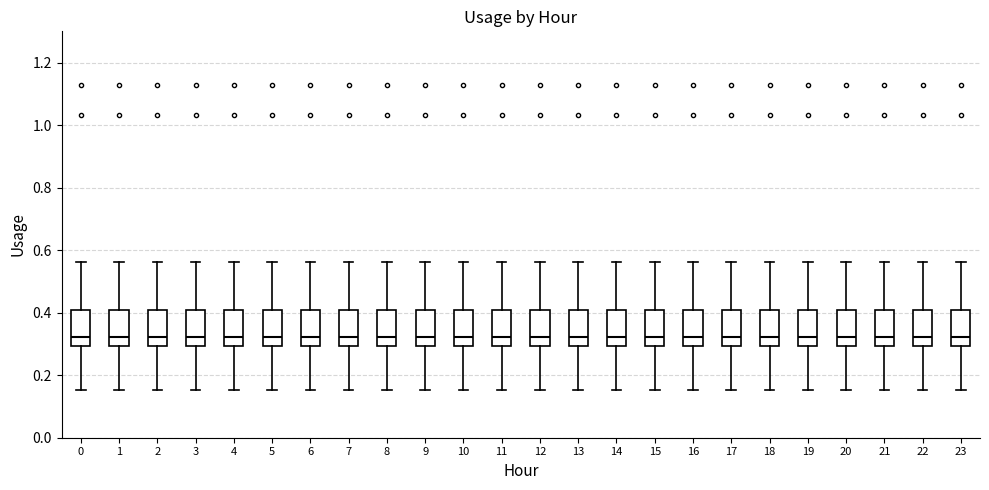

Reading left to right, read every box against the y-axis: the position of its median line, the range the box covers, and the ends of its whiskers. The values are not printed on the chart, so give them approximately, as read against the axis.

0: median 0.32, box 0.30 to 0.40, whiskers 0.16 to 0.56
1: median 0.32, box 0.30 to 0.40, whiskers 0.16 to 0.56
2: median 0.32, box 0.30 to 0.40, whiskers 0.16 to 0.56
3: median 0.32, box 0.30 to 0.40, whiskers 0.16 to 0.56
4: median 0.32, box 0.30 to 0.40, whiskers 0.16 to 0.56
5: median 0.32, box 0.30 to 0.40, whiskers 0.16 to 0.56
6: median 0.32, box 0.30 to 0.40, whiskers 0.16 to 0.56
7: median 0.32, box 0.30 to 0.40, whiskers 0.16 to 0.56
8: median 0.32, box 0.30 to 0.40, whiskers 0.16 to 0.56
9: median 0.32, box 0.30 to 0.40, whiskers 0.16 to 0.56
10: median 0.32, box 0.30 to 0.40, whiskers 0.16 to 0.56
11: median 0.32, box 0.30 to 0.40, whiskers 0.16 to 0.56
12: median 0.32, box 0.30 to 0.40, whiskers 0.16 to 0.56
13: median 0.32, box 0.30 to 0.40, whiskers 0.16 to 0.56
14: median 0.32, box 0.30 to 0.40, whiskers 0.16 to 0.56
15: median 0.32, box 0.30 to 0.40, whiskers 0.16 to 0.56
16: median 0.32, box 0.30 to 0.40, whiskers 0.16 to 0.56
17: median 0.32, box 0.30 to 0.40, whiskers 0.16 to 0.56
18: median 0.32, box 0.30 to 0.40, whiskers 0.16 to 0.56
19: median 0.32, box 0.30 to 0.40, whiskers 0.16 to 0.56
20: median 0.32, box 0.30 to 0.40, whiskers 0.16 to 0.56
21: median 0.32, box 0.30 to 0.40, whiskers 0.16 to 0.56
22: median 0.32, box 0.30 to 0.40, whiskers 0.16 to 0.56
23: median 0.32, box 0.30 to 0.40, whiskers 0.16 to 0.56